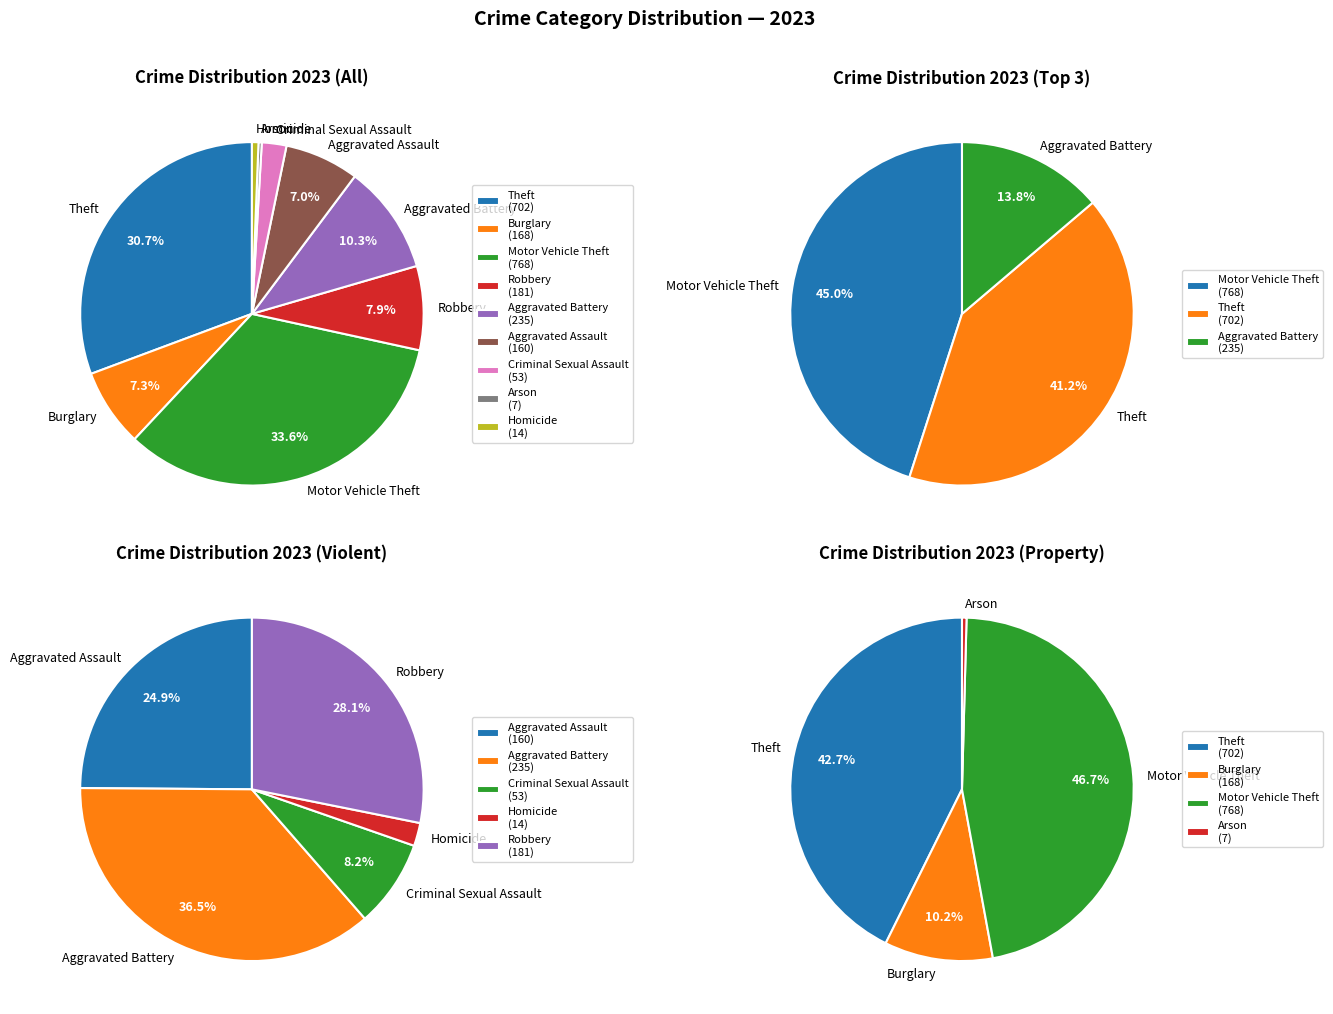

What percentage is NOT represented by Motor Vehicle Theft?

66.4%